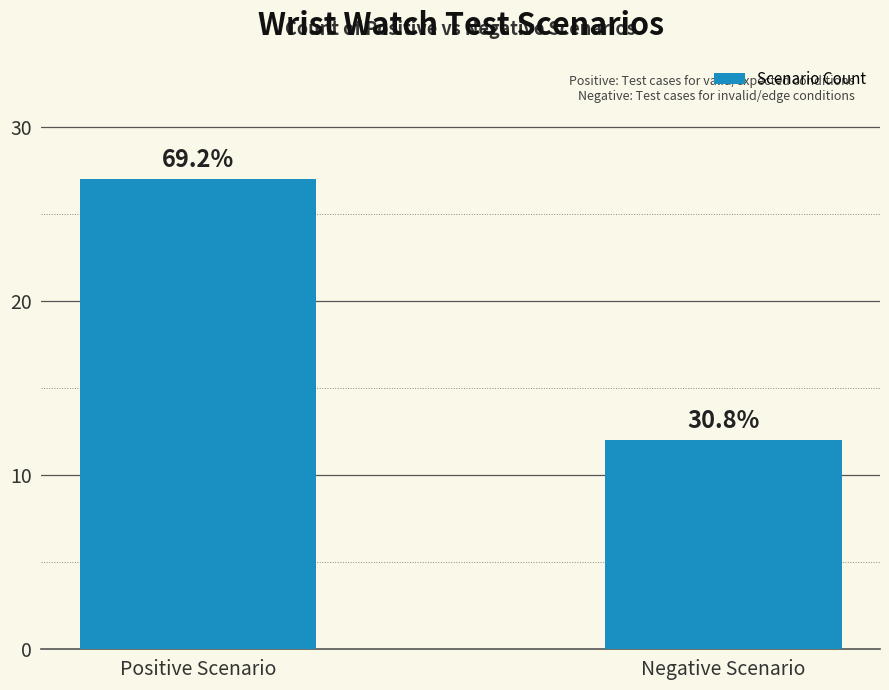

How many bars are there in total?

2